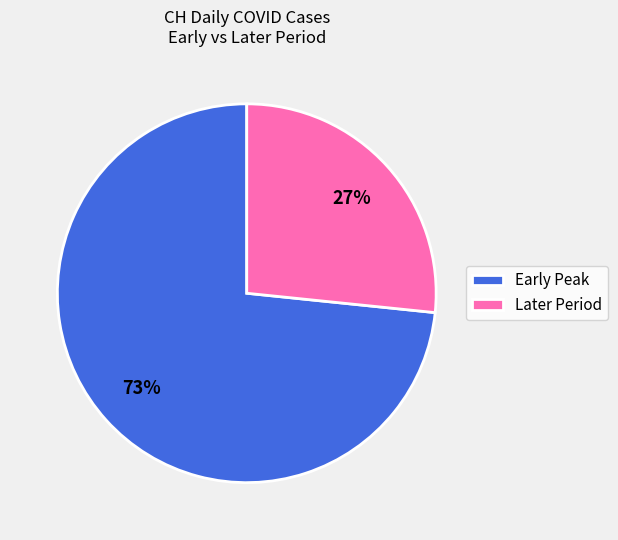

What is the smallest slice in the pie chart?

Later Period